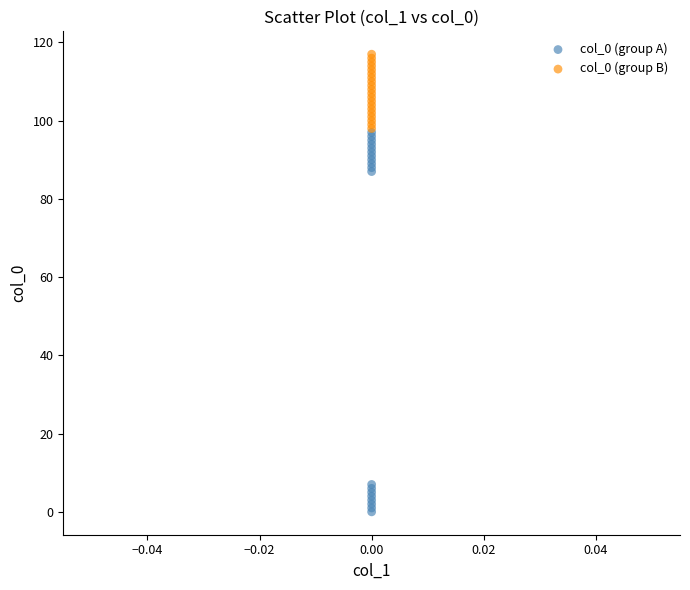

Which series has the widest spread of Y values?

col_0 (group A)